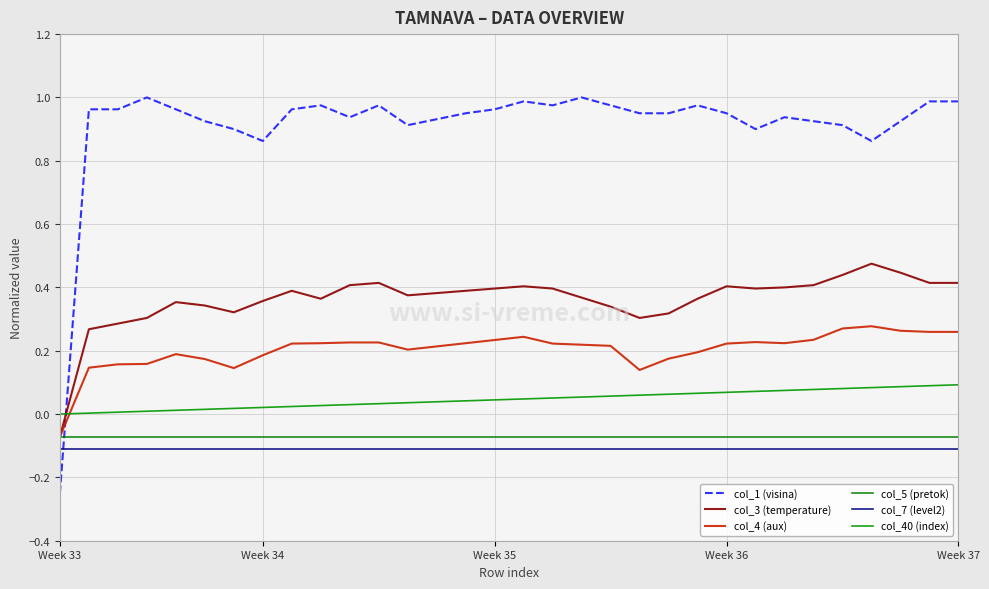

Is this an area chart (filled region under the line)?

No